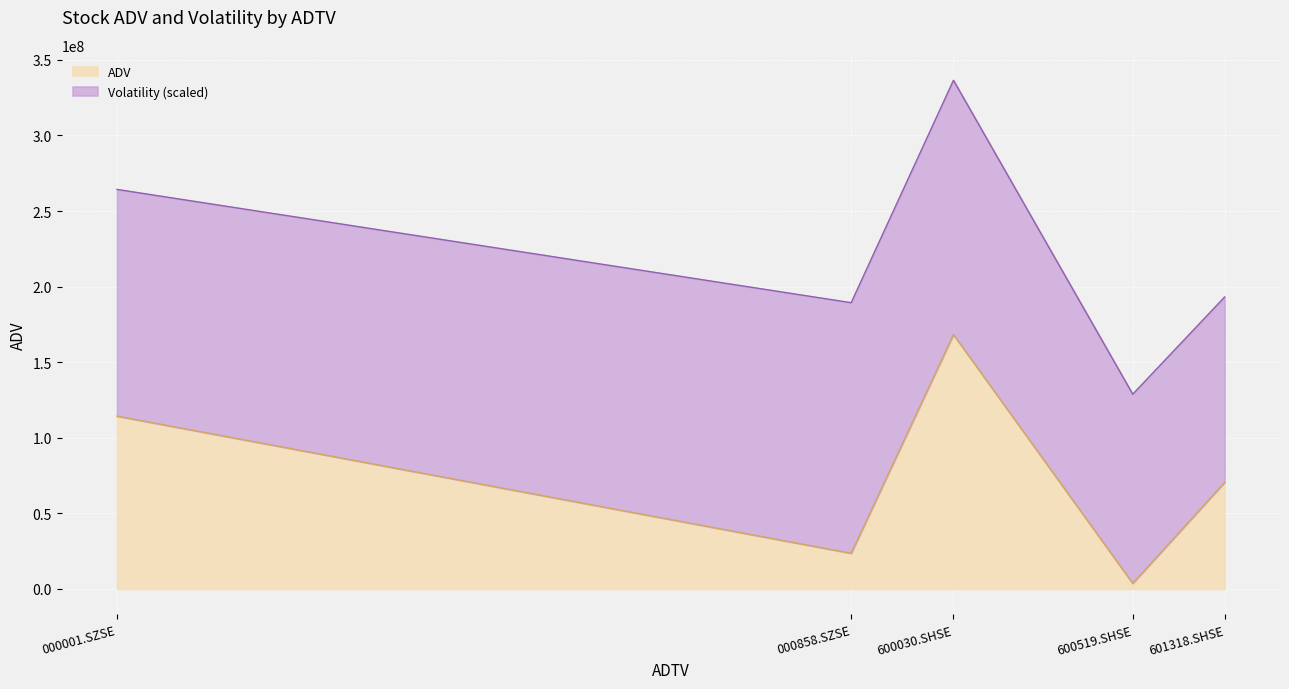

What is the maximum value shown in the chart?

168254170.4